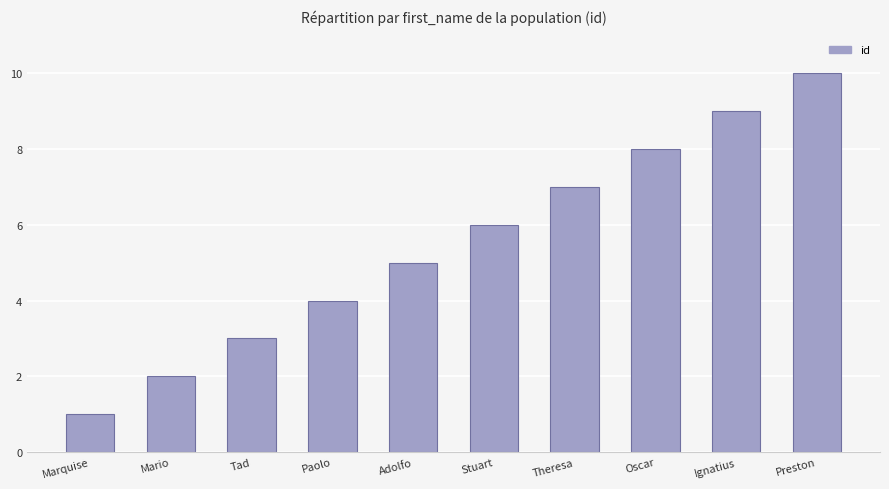

Reading left to right, list all the values displayed in this chart.

1	2	3	4	5	6	7	8	9	10